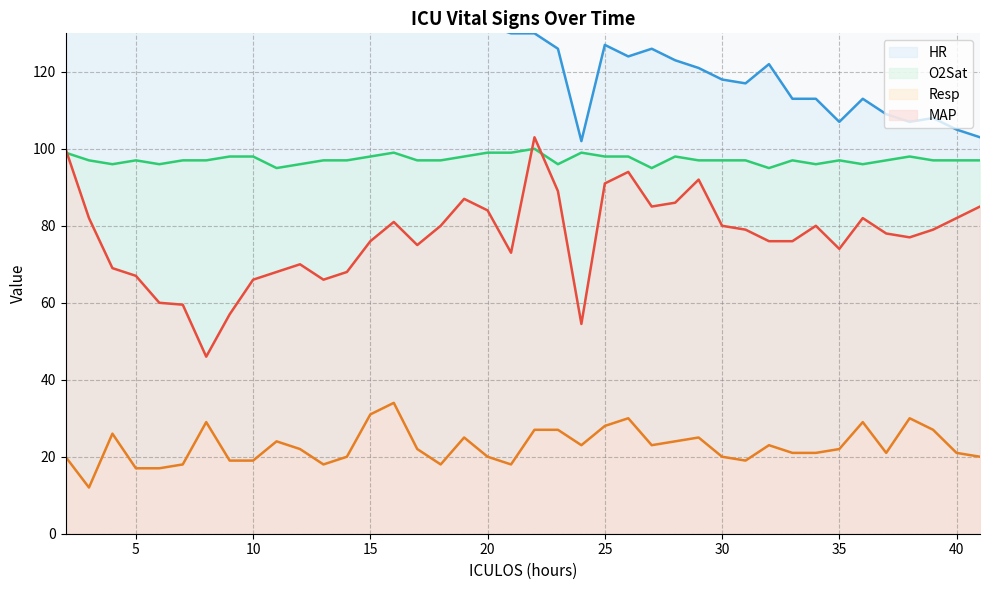

Read the MAP value at 21.

73.0